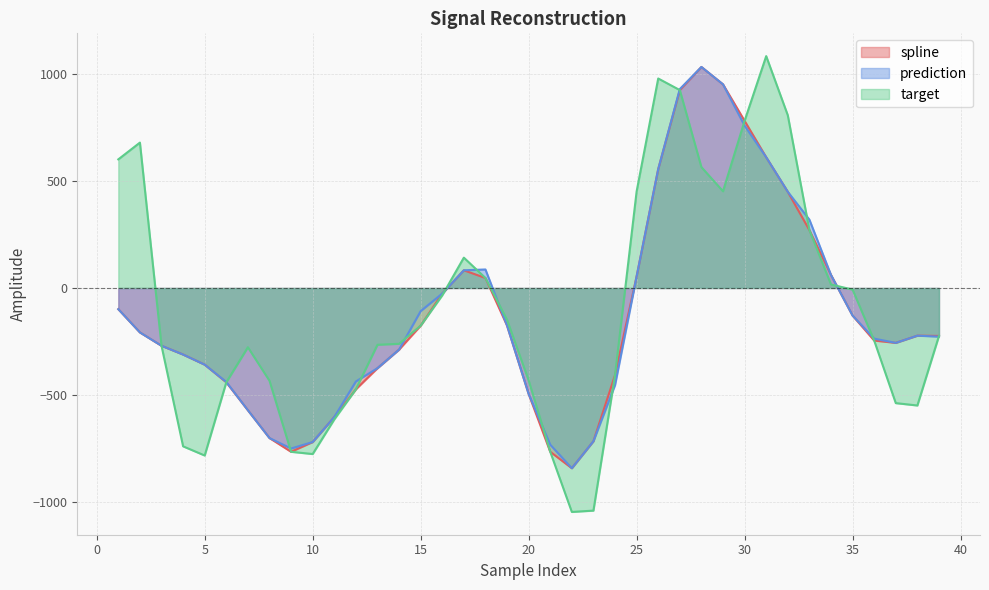

What are all the series names shown in the legend?

spline, prediction, target